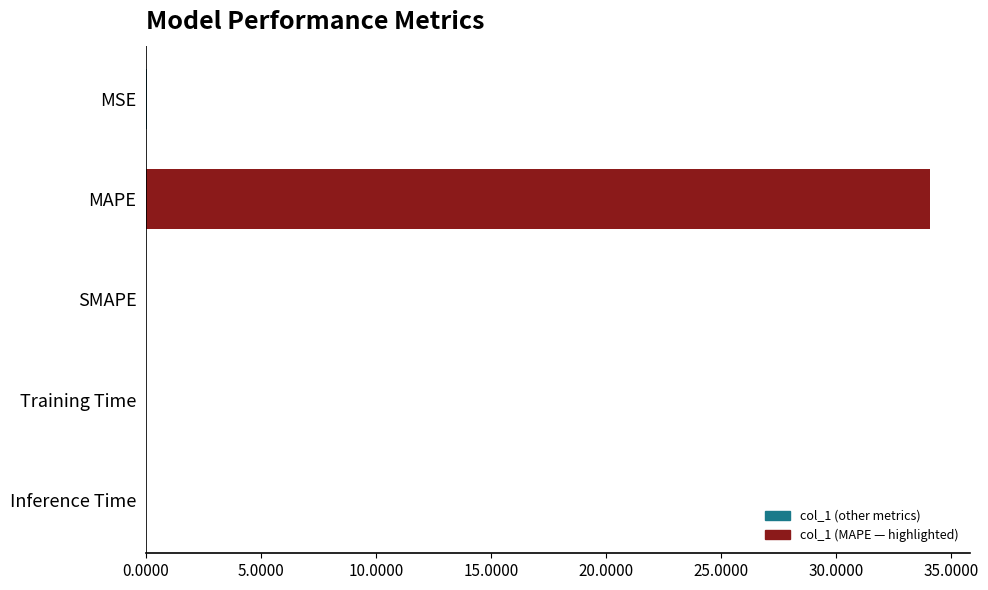

What is the sum of all values?

34.1